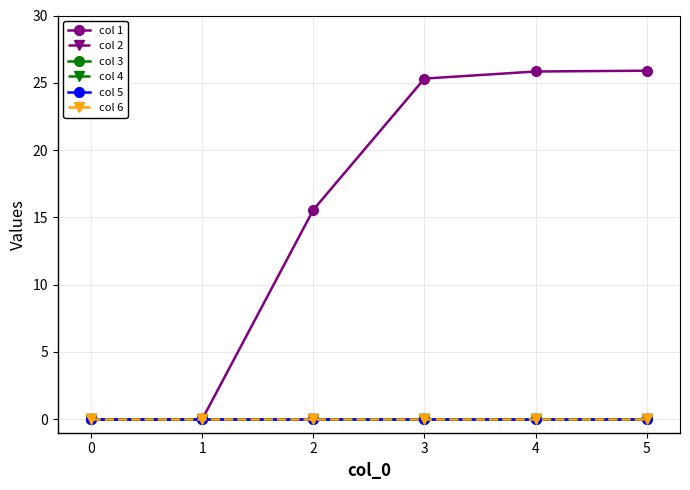

What is the greatest value displayed?

25.9